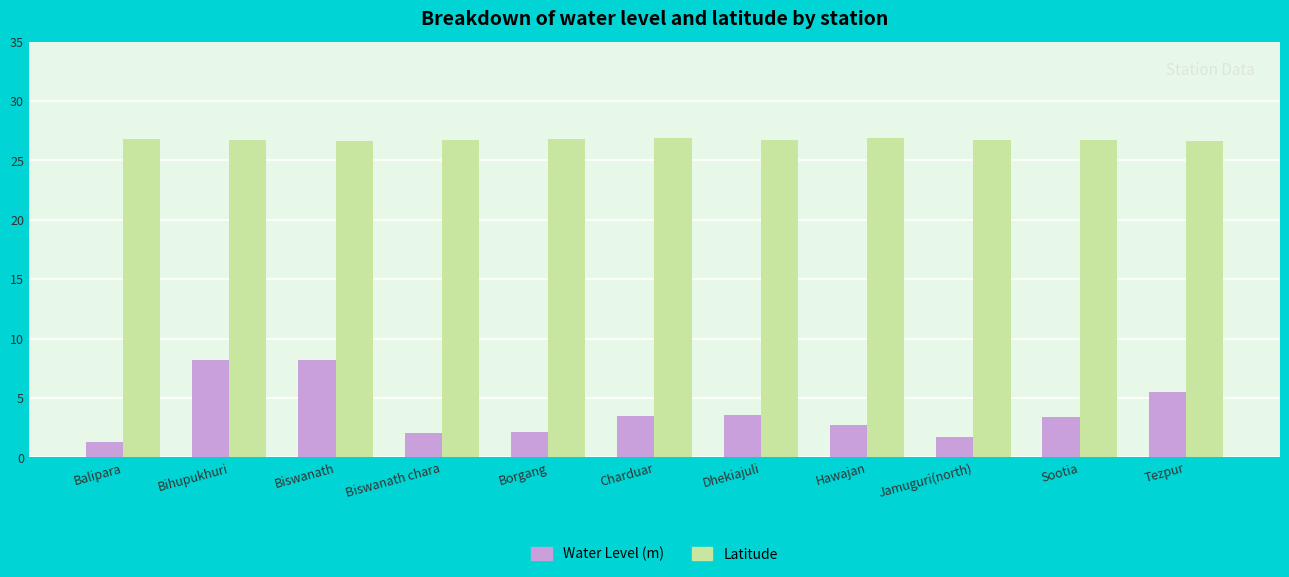

Which series has the largest total across all categories?

Latitude